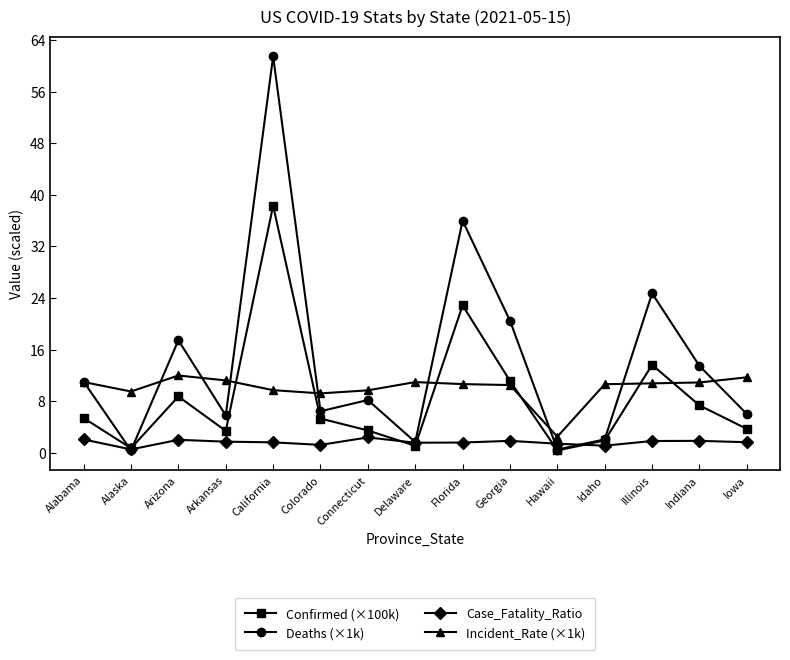

The value of Confirmed (×100k) at Iowa is 3.7. True or false?

True